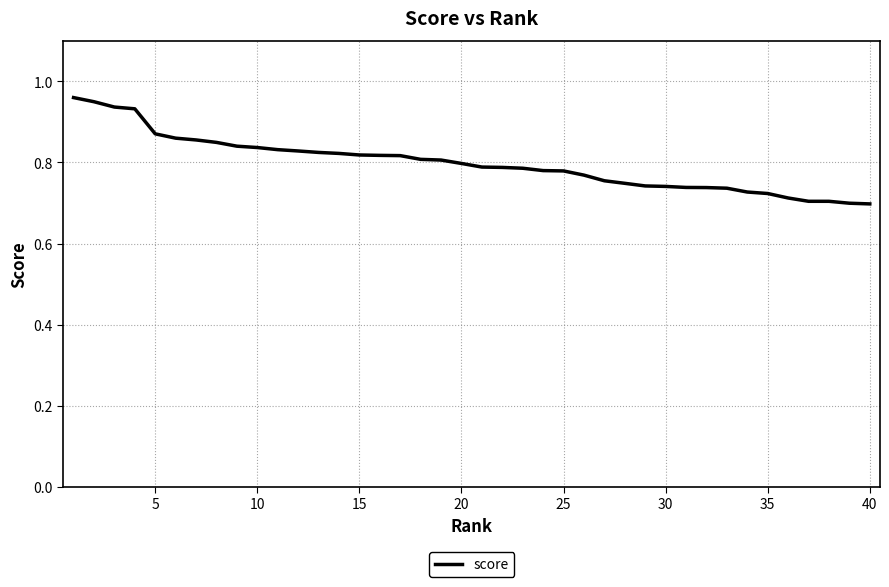

What is the difference between the maximum and minimum values?

0.3